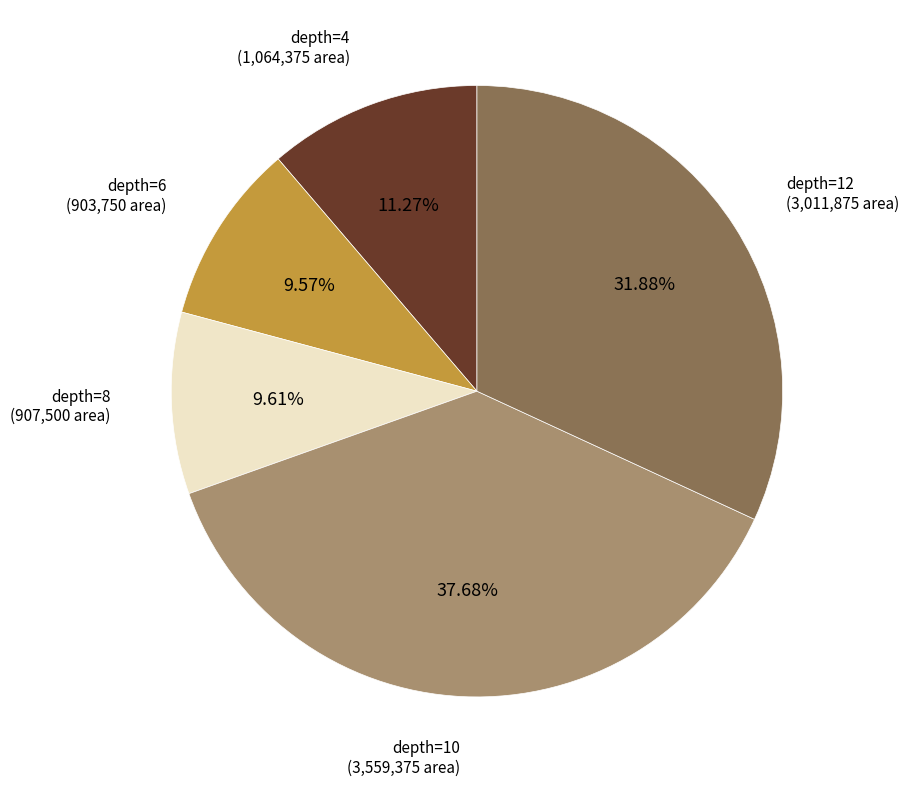

Does any single category account for the majority?

No